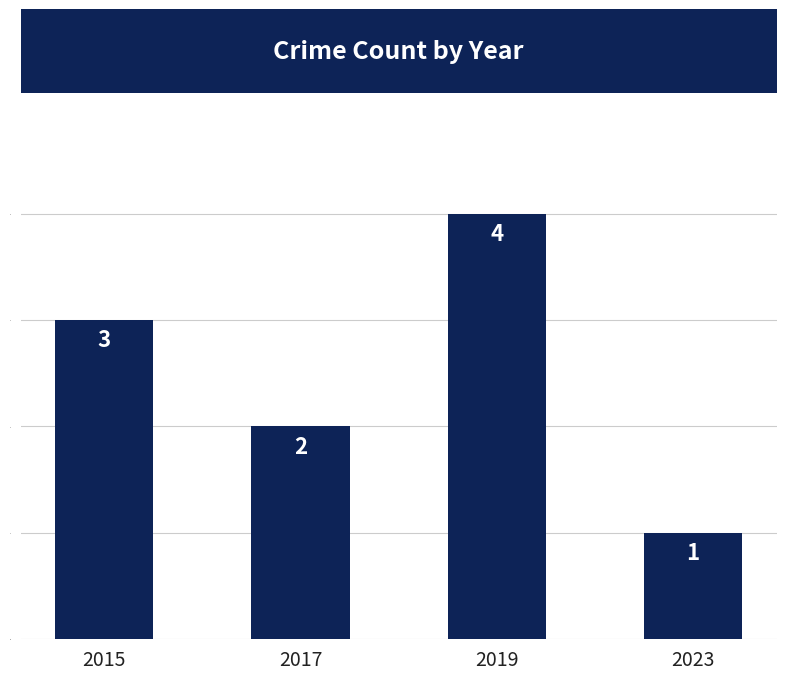

Reading left to right, what are all the values shown in this chart?

3	2	4	1